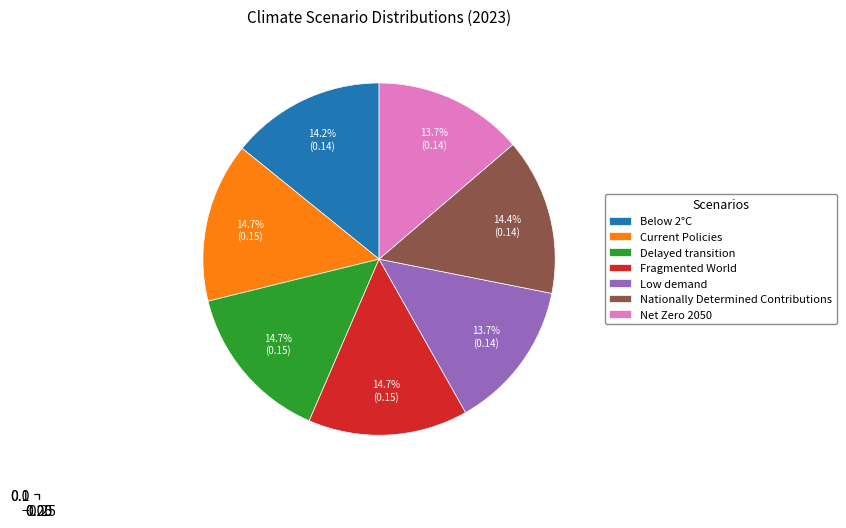

What percentage is the Delayed transition slice, to the nearest percent?

15%